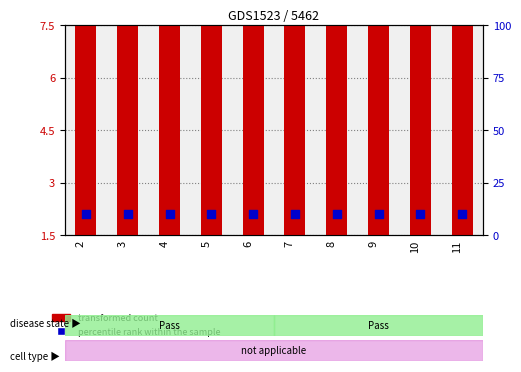

Which series reaches the minimum Y coordinate?

transformed count